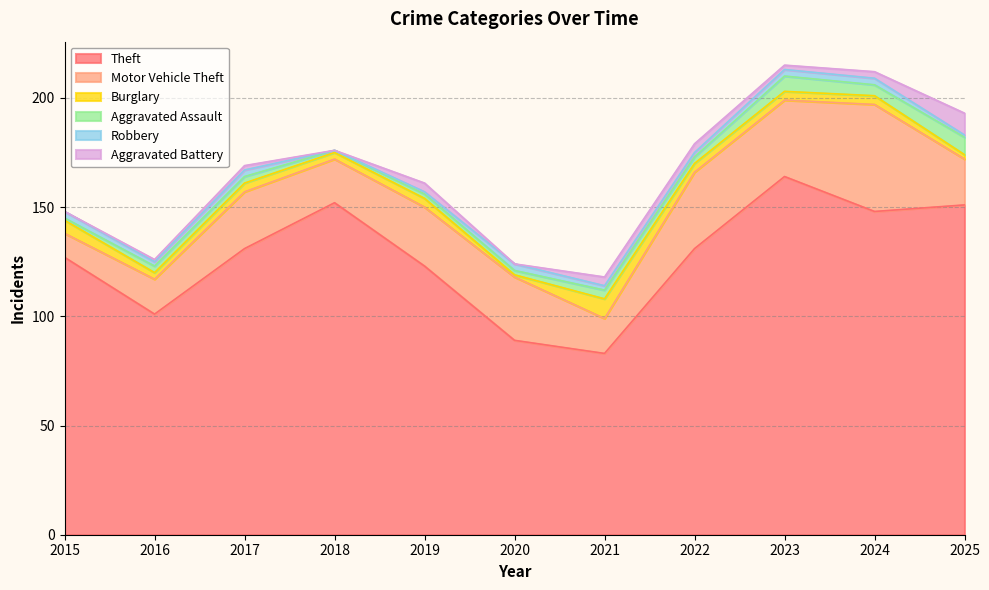

What is the value of the Burglary point at the 9th from the left?

4